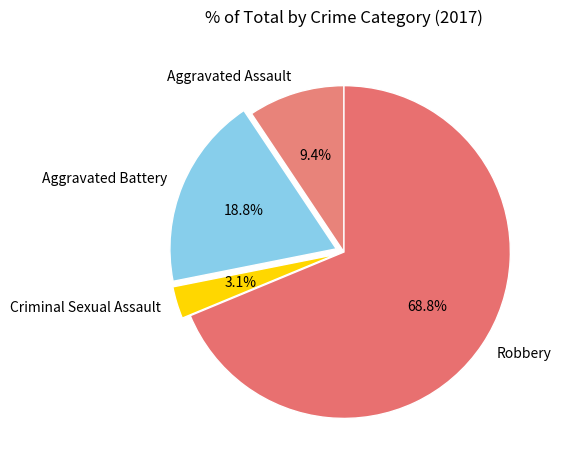

Which category accounts for the majority?

Robbery